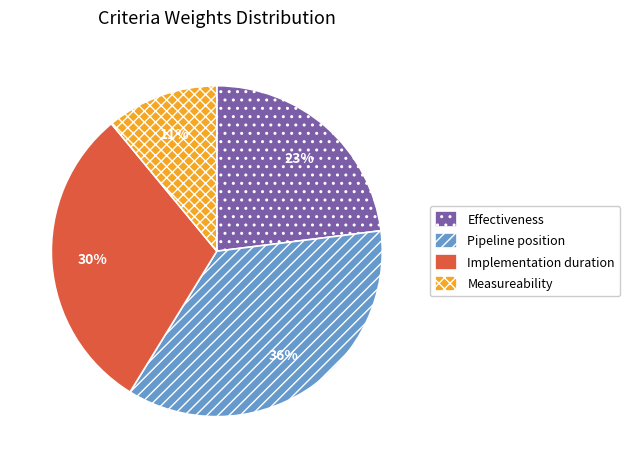

Which has a higher value, Effectiveness or Implementation duration?

Implementation duration